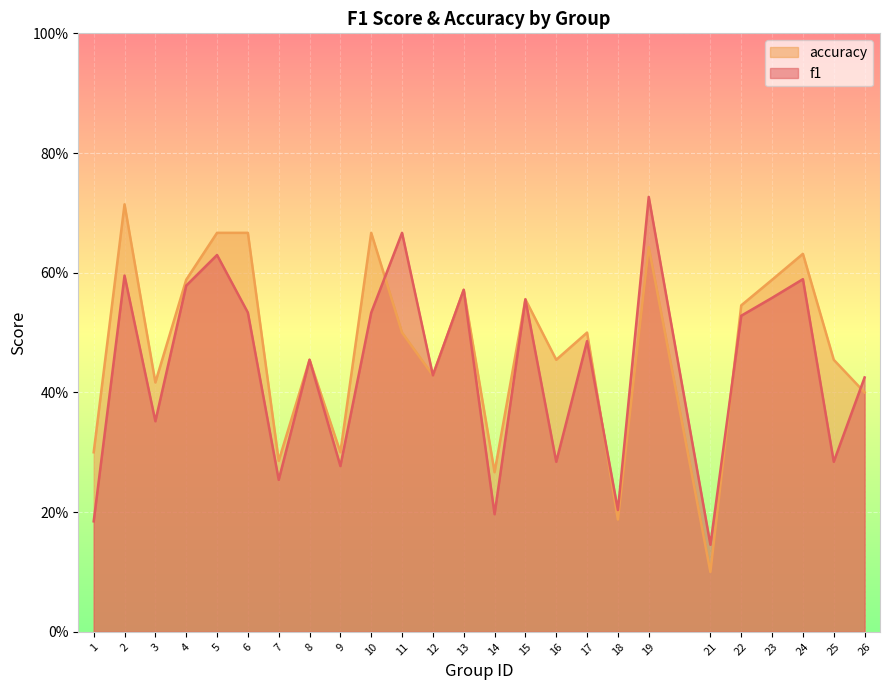

Reading left to right, list all the values displayed in this chart.

f1: 1=0.2	2=0.6	3=0.4	4=0.6	5=0.6	6=0.5	7=0.3	8=0.5	9=0.3	10=0.5	11=0.7	12=0.4	13=0.6	14=0.2	15=0.6	16=0.3	17=0.5	18=0.2	19=0.7	21=0.1	22=0.5	23=0.6	24=0.6	25=0.3	26=0.4
accuracy: 1=0.3	2=0.7	3=0.4	4=0.6	5=0.7	6=0.7	7=0.3	8=0.5	9=0.3	10=0.7	11=0.5	12=0.4	13=0.6	14=0.3	15=0.6	16=0.5	17=0.5	18=0.2	19=0.6	21=0.1	22=0.5	23=0.6	24=0.6	25=0.5	26=0.4